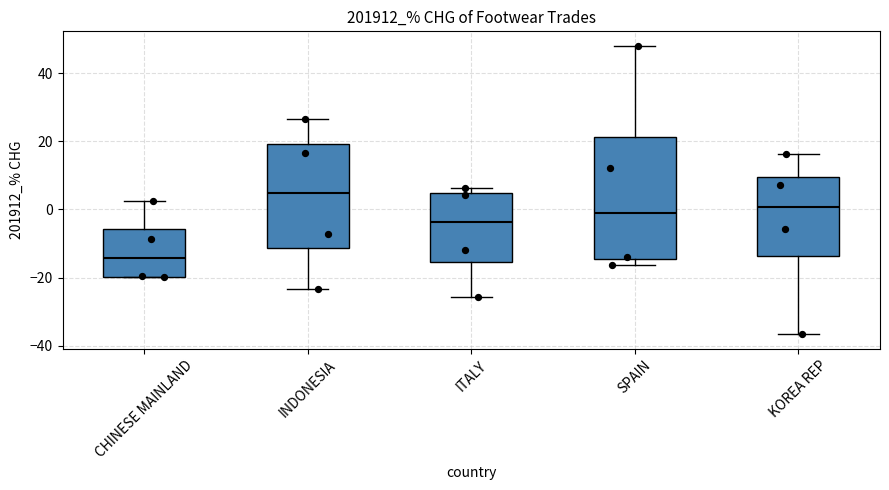

Which box's median line is the highest?

INDONESIA